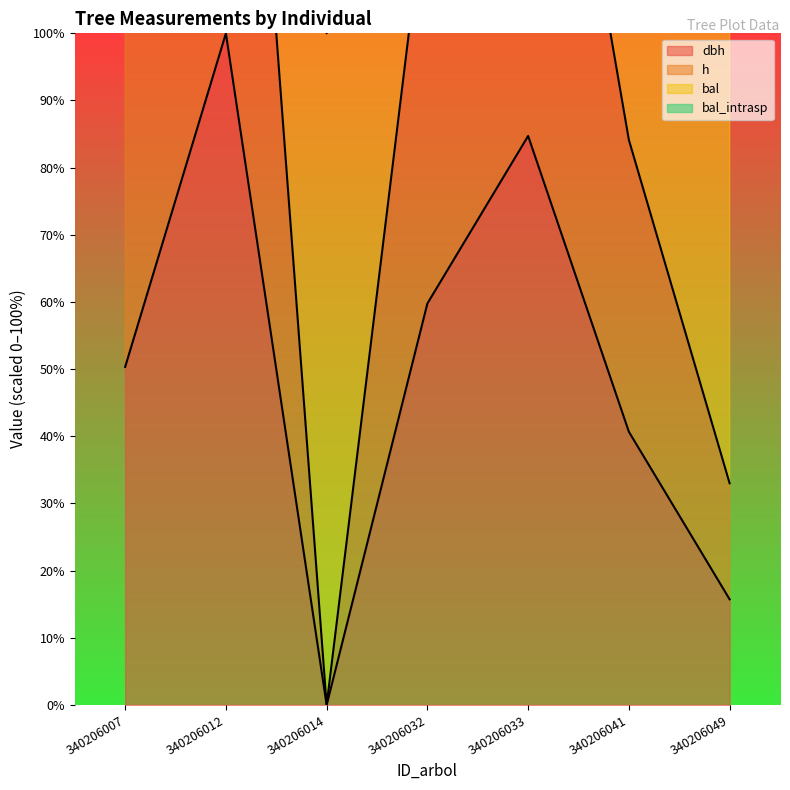

The dbh series shows 15.7 at 340206049. True or false?

True